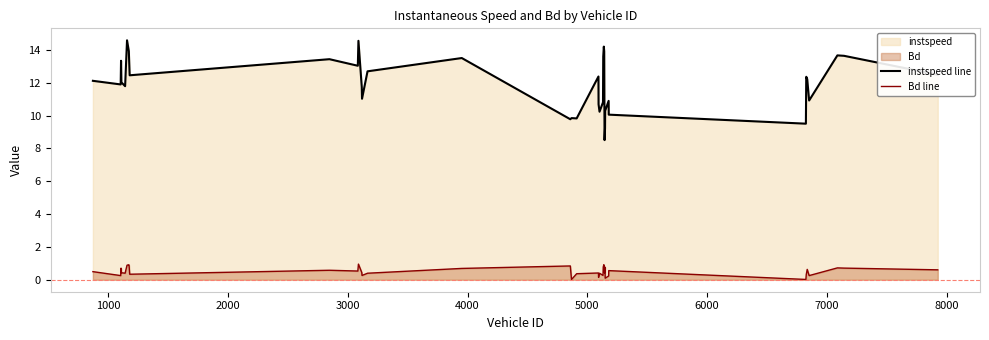

What is the maximum value shown in the chart?

14.6